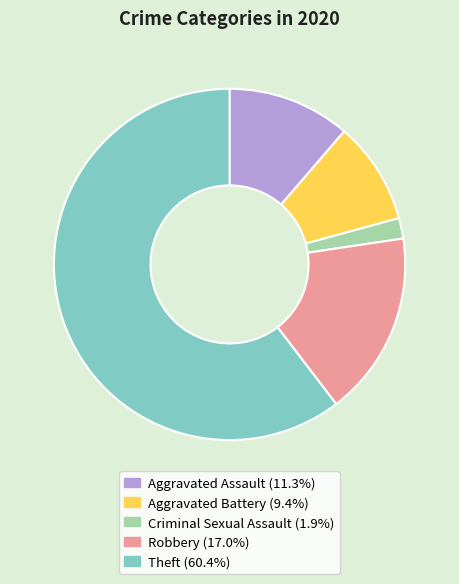

Is Theft the majority of the pie?

Yes